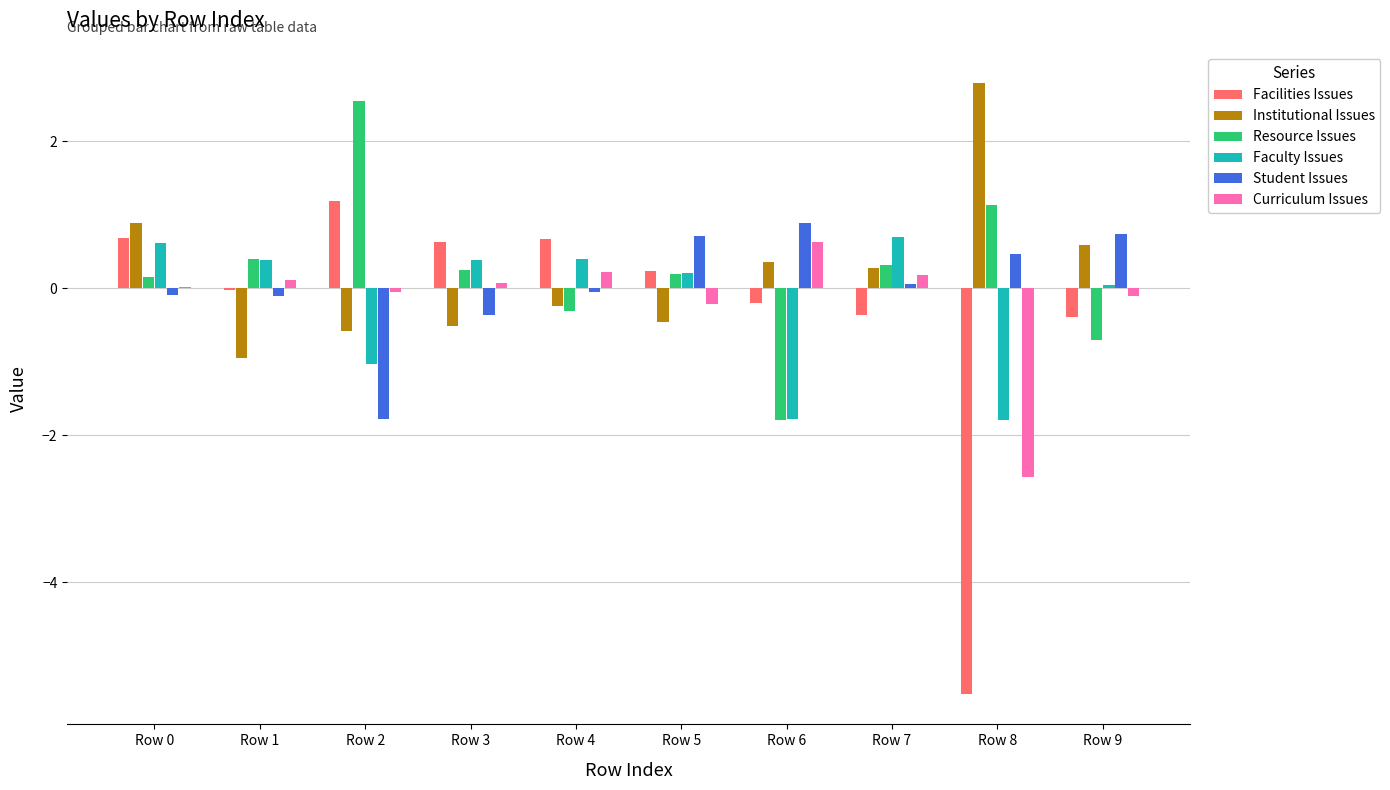

Is the value of Facilities Issues at Row 0 greater than the value of Student Issues at Row 3?

Yes